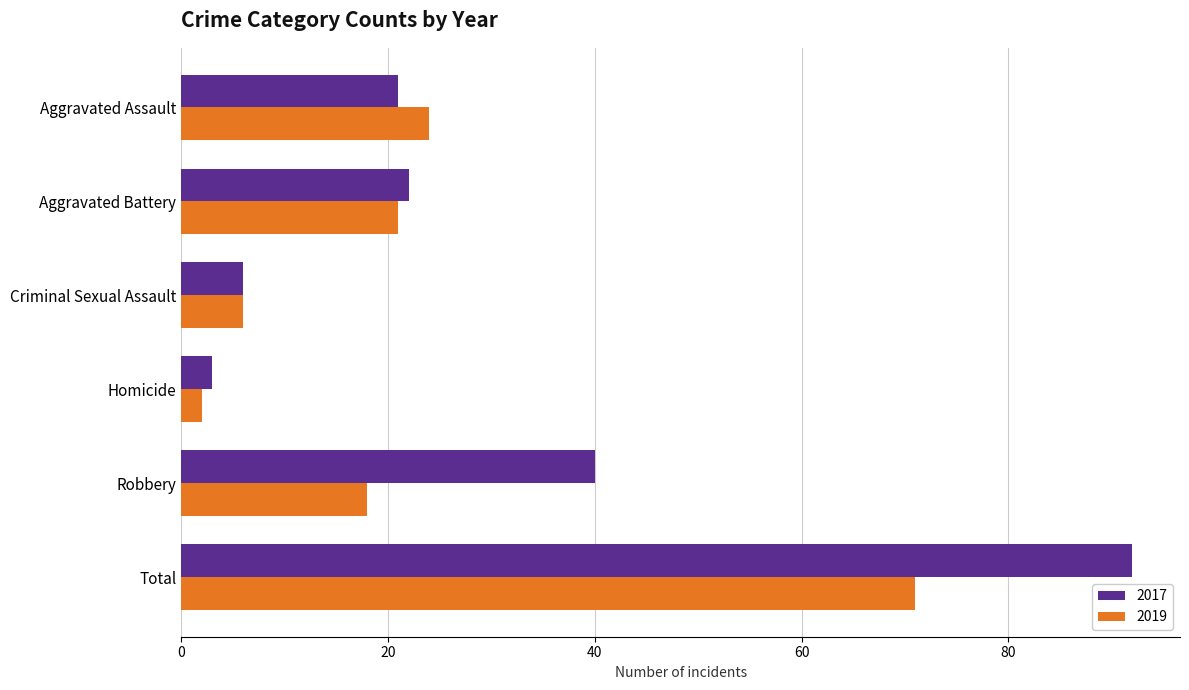

What is the difference between the 2019 values at Robbery and Aggravated Battery?

3